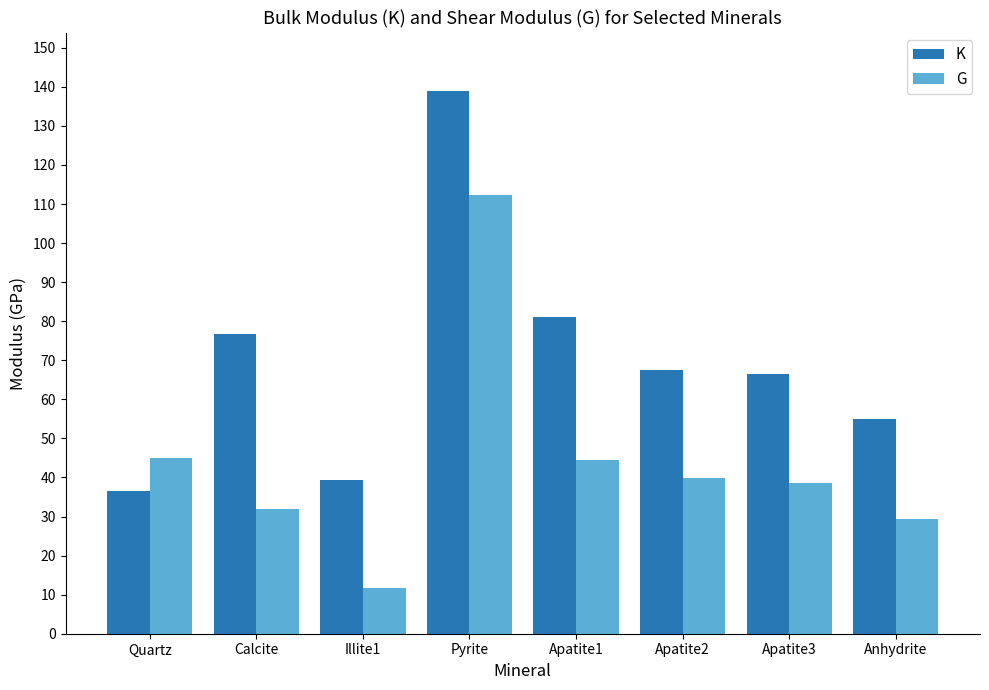

Where is G nearest to the value 62?

Quartz